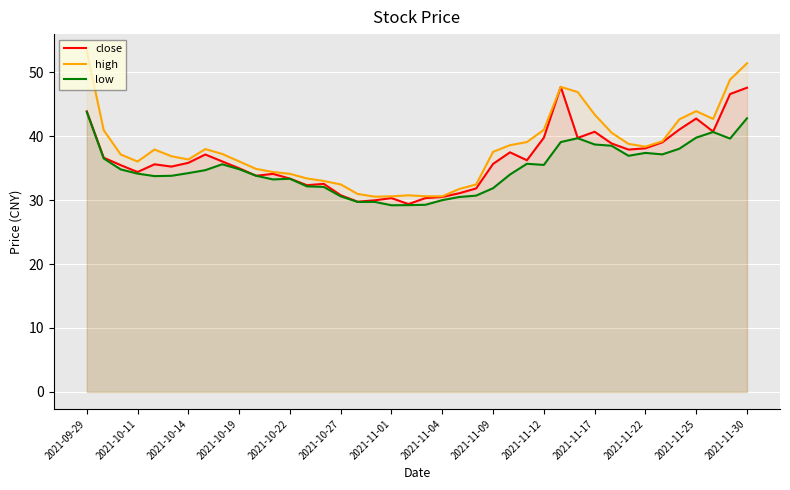

What is the difference between the second highest and minimum values in the close series?

18.2